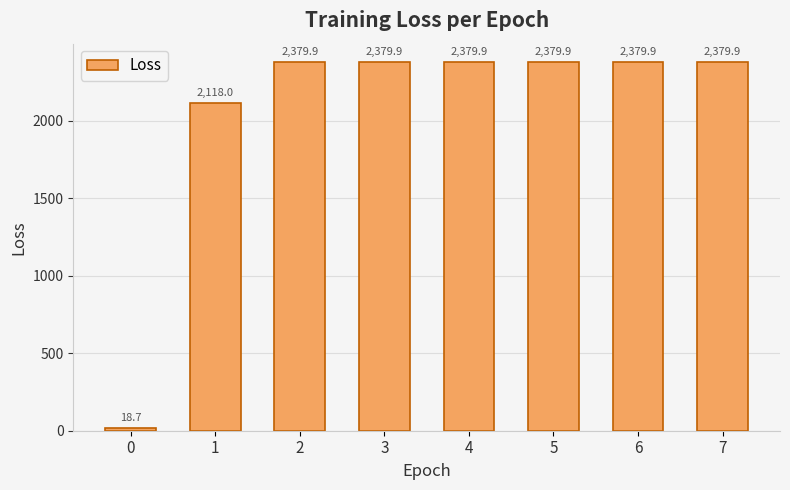

What is the ratio of the value at 4 to the value at 5?

1.0